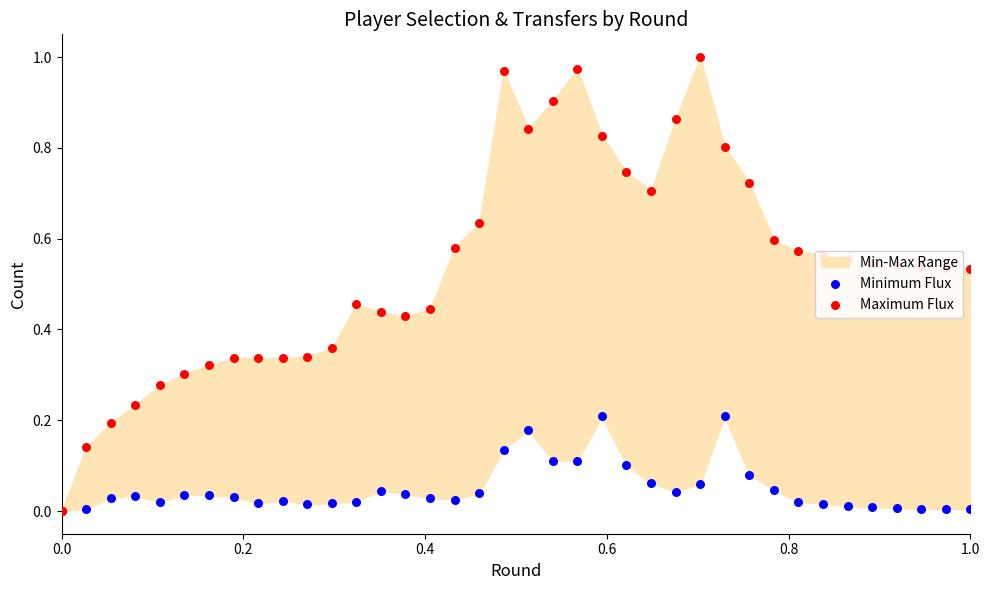

Which series has the largest total across all categories?

Maximum Flux